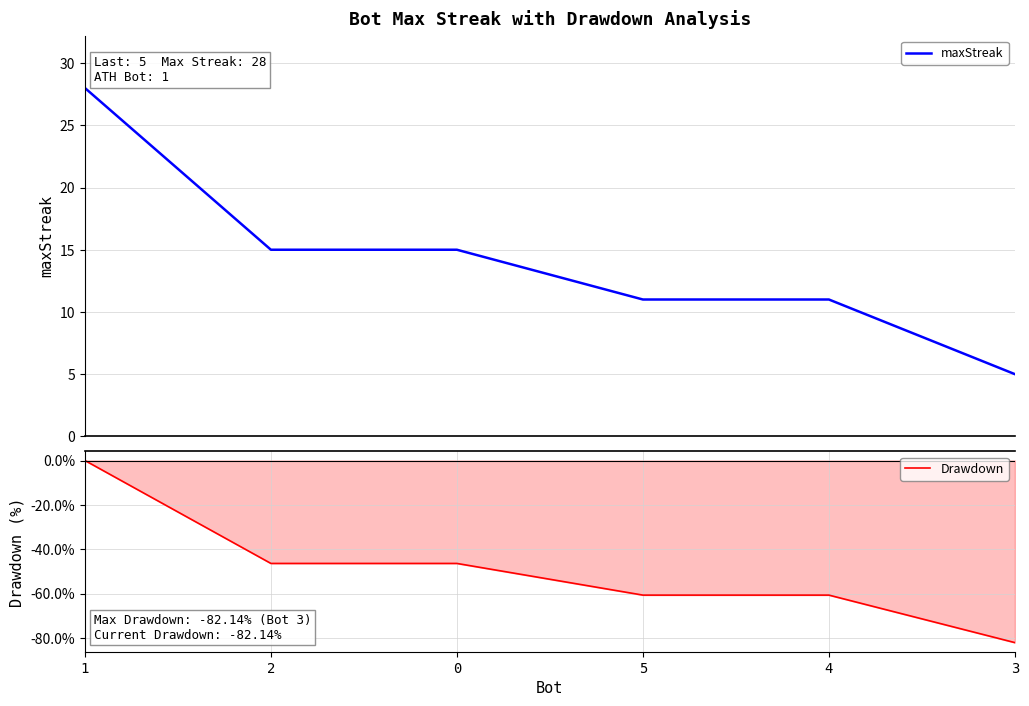

True or false: Drawdown has more than 0 points higher than both neighbors.

False